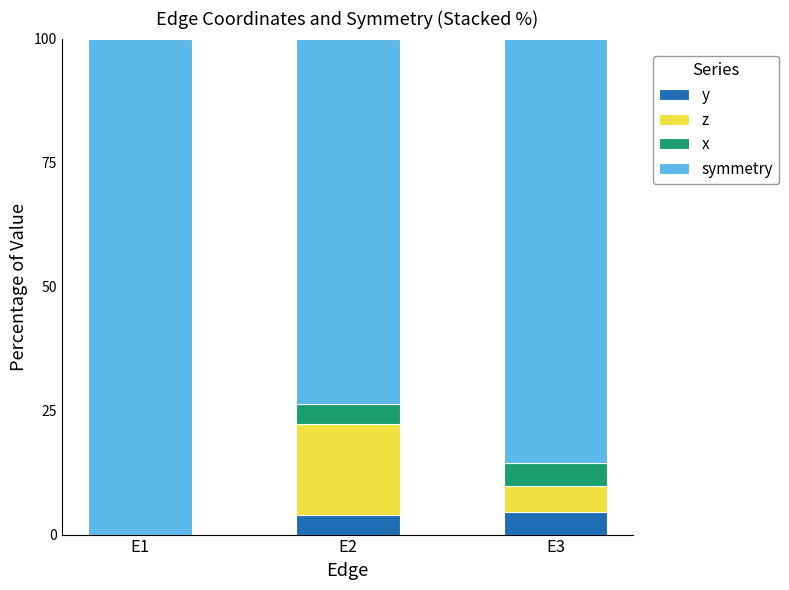

What is the sum of the y values at E2 and E1?

3.9